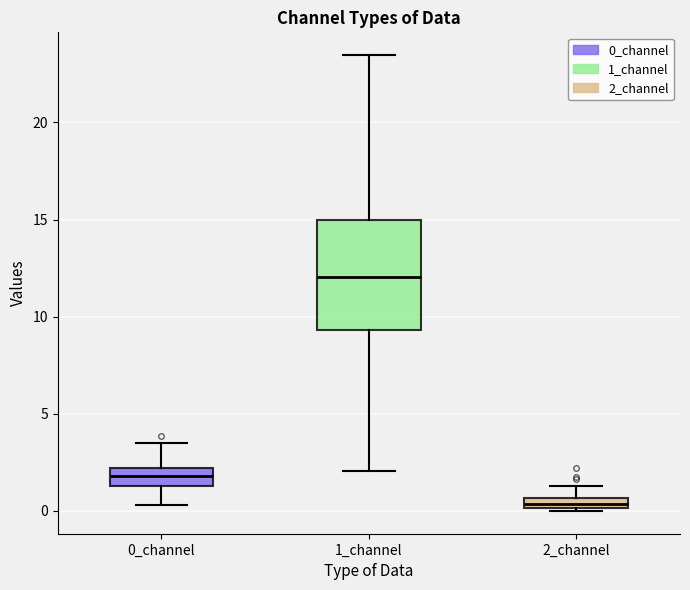

Which box has the highest median line?

1_channel